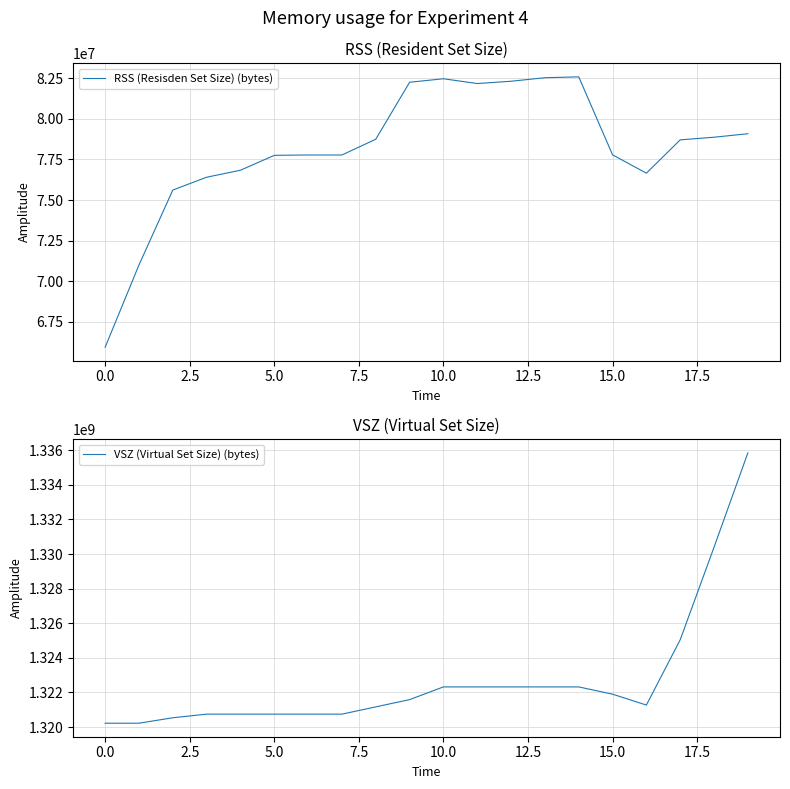

How many data points in RSS (Resisden Set Size) (bytes) are above 78711193?

9